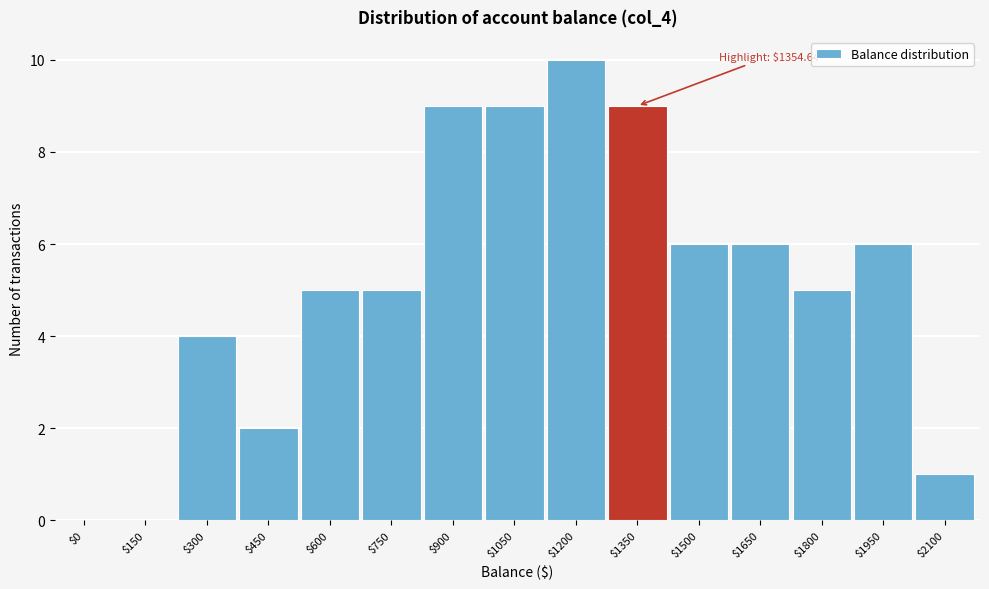

True or false: the data shows 2 at $450.

True